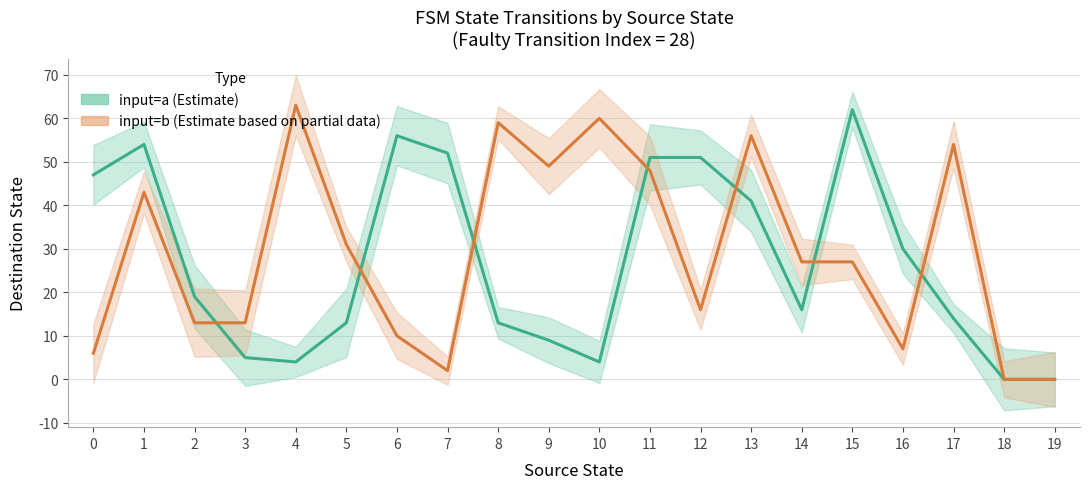

Reading left to right, transcribe all the data shown in this chart.

input=a (Estimate): 47	54	19	5	4	13	56	52	13	9	4	51	51	41	16	62	30	14	0	0
input=b (Estimate based on partial data): 6	43	13	13	63	31	10	2	59	49	60	48	16	56	27	27	7	54	0	0